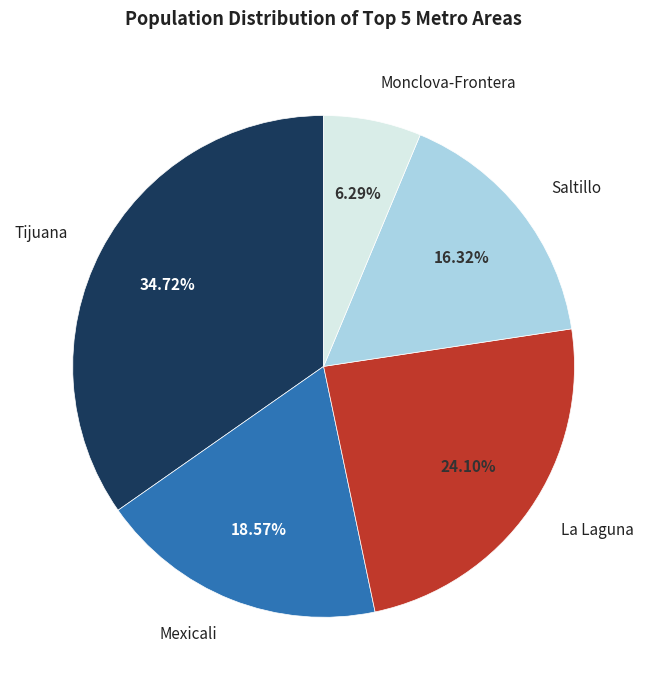

Is there a majority slice in this chart?

No